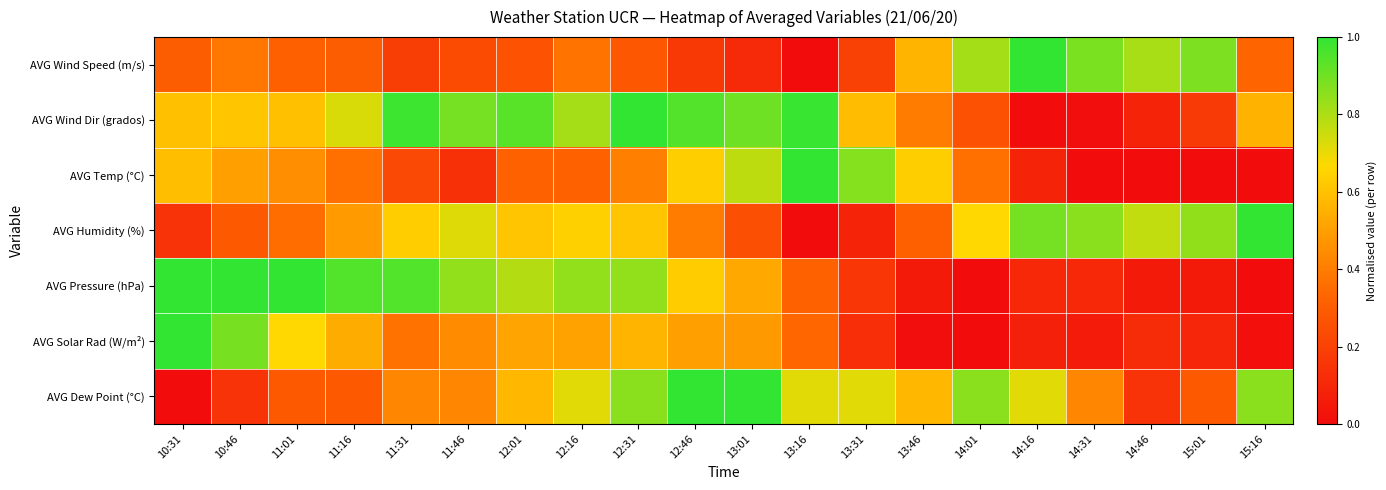

Reading left to right, extract all data points from this chart.

AVG Wind Speed (m/s): 10:31=0.3	10:46=0.4	11:01=0.3	11:16=0.3	11:31=0.2	11:46=0.2	12:01=0.3	12:16=0.4	12:31=0.3	12:46=0.2	13:01=0.1	13:16=0.0	13:31=0.2	13:46=0.6	14:01=0.8	14:16=1.0	14:31=0.9	14:46=0.8	15:01=0.9	15:16=0.3
AVG Wind Dir (grados): 10:31=0.6	10:46=0.6	11:01=0.6	11:16=0.7	11:31=1.0	11:46=0.9	12:01=0.9	12:16=0.8	12:31=1.0	12:46=0.9	13:01=0.9	13:16=1.0	13:31=0.6	13:46=0.4	14:01=0.3	14:16=0.0	14:31=0.0	14:46=0.1	15:01=0.2	15:16=0.6
AVG Temp (°C): 10:31=0.6	10:46=0.5	11:01=0.5	11:16=0.4	11:31=0.2	11:46=0.1	12:01=0.3	12:16=0.3	12:31=0.4	12:46=0.6	13:01=0.8	13:16=1.0	13:31=0.9	13:46=0.6	14:01=0.4	14:16=0.1	14:31=0.0	14:46=0.0	15:01=0.0	15:16=0.0
AVG Humidity (%): 10:31=0.1	10:46=0.3	11:01=0.4	11:16=0.5	11:31=0.6	11:46=0.7	12:01=0.6	12:16=0.6	12:31=0.6	12:46=0.4	13:01=0.3	13:16=0.0	13:31=0.1	13:46=0.3	14:01=0.7	14:16=0.9	14:31=0.9	14:46=0.8	15:01=0.8	15:16=1.0
AVG Pressure (hPa): 10:31=1.0	10:46=1.0	11:01=1.0	11:16=0.9	11:31=0.9	11:46=0.8	12:01=0.8	12:16=0.8	12:31=0.8	12:46=0.6	13:01=0.5	13:16=0.3	13:31=0.2	13:46=0.1	14:01=0.0	14:16=0.1	14:31=0.1	14:46=0.1	15:01=0.1	15:16=0.0
AVG Solar Rad (W/m²): 10:31=1.0	10:46=0.9	11:01=0.7	11:16=0.5	11:31=0.4	11:46=0.4	12:01=0.5	12:16=0.5	12:31=0.6	12:46=0.5	13:01=0.5	13:16=0.3	13:31=0.1	13:46=0.0	14:01=0.0	14:16=0.1	14:31=0.1	14:46=0.1	15:01=0.1	15:16=0.0
AVG Dew Point (°C): 10:31=0.0	10:46=0.1	11:01=0.3	11:16=0.3	11:31=0.4	11:46=0.4	12:01=0.6	12:16=0.7	12:31=0.9	12:46=1.0	13:01=1.0	13:16=0.7	13:31=0.7	13:46=0.6	14:01=0.9	14:16=0.7	14:31=0.4	14:46=0.1	15:01=0.3	15:16=0.9